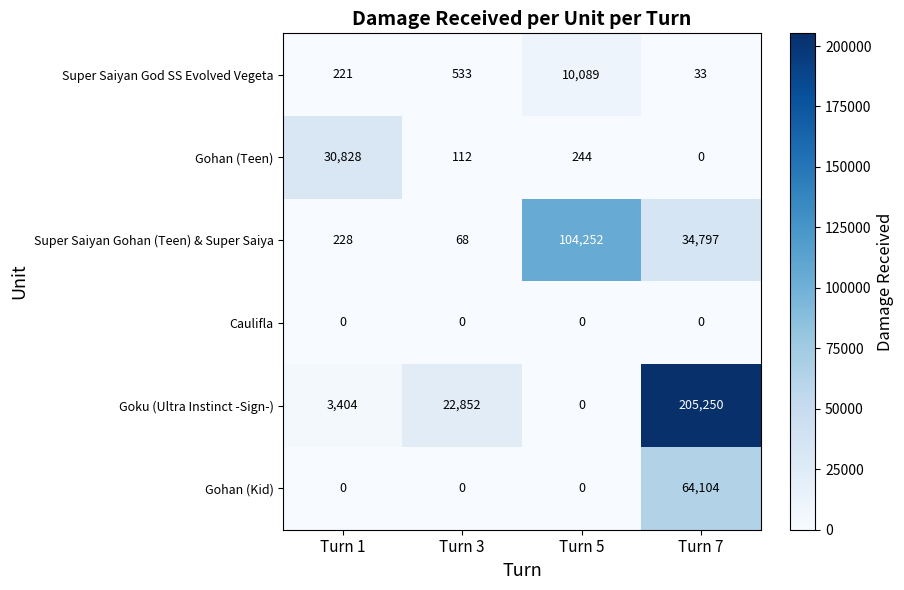

Reading right to left, transcribe all the data shown in this chart.

Super Saiyan God SS Evolved Vegeta: 33	10089	533	221
Gohan (Teen): 0	244	112	30828
Super Saiyan Gohan (Teen) & Super Saiya: 34797	104252	68	228
Caulifla: 0	0	0	0
Goku (Ultra Instinct -Sign-): 205250	0	22852	3404
Gohan (Kid): 64104	0	0	0